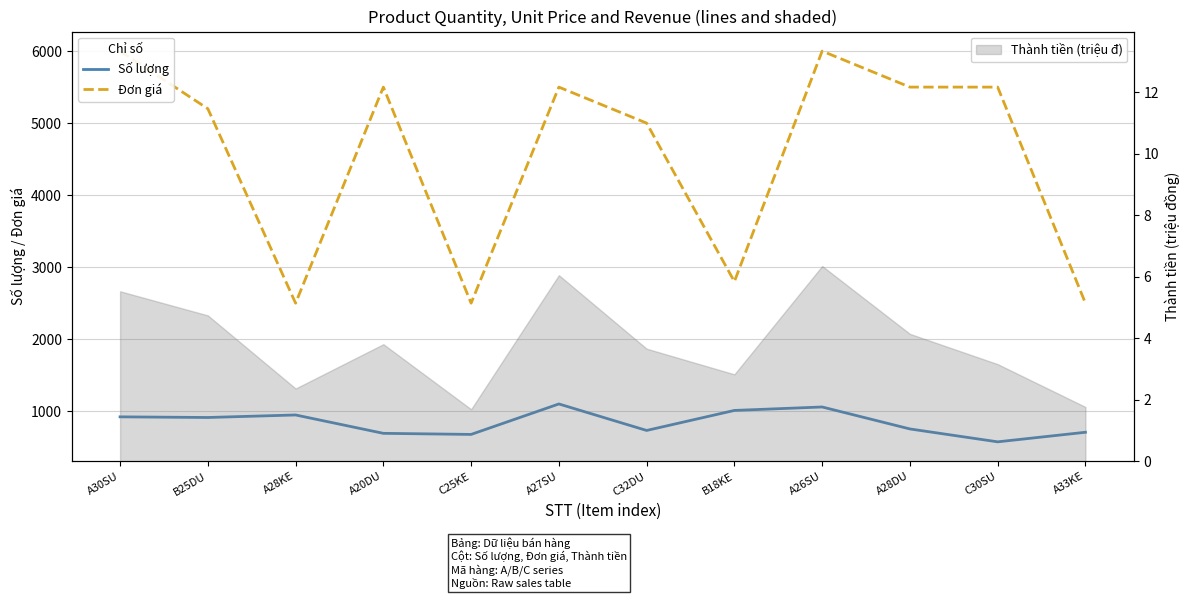

How many lines are shown in the chart?

2